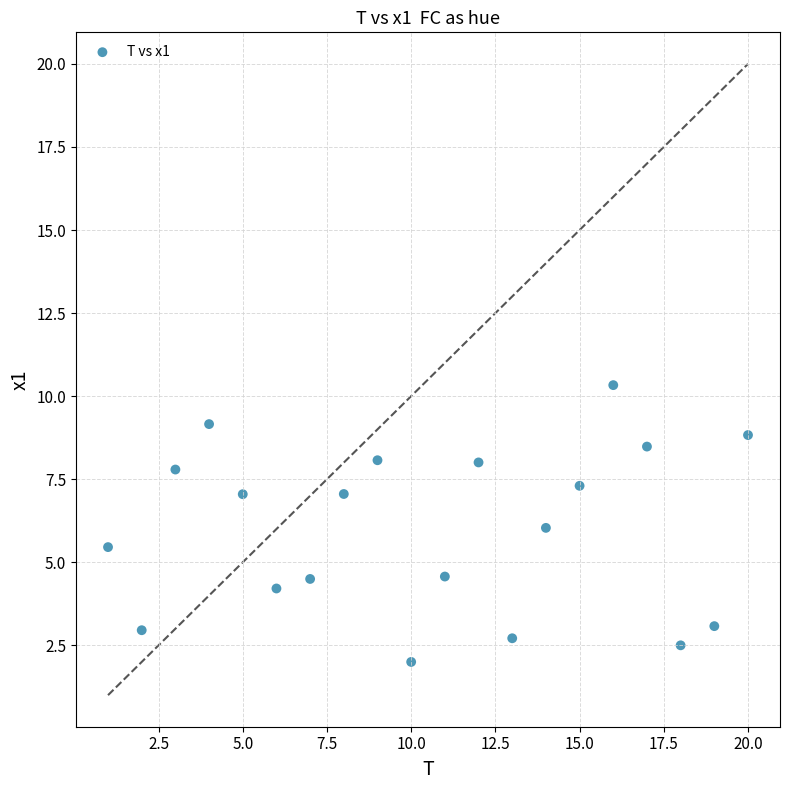

What is the range of X values (max minus min)?

19.0